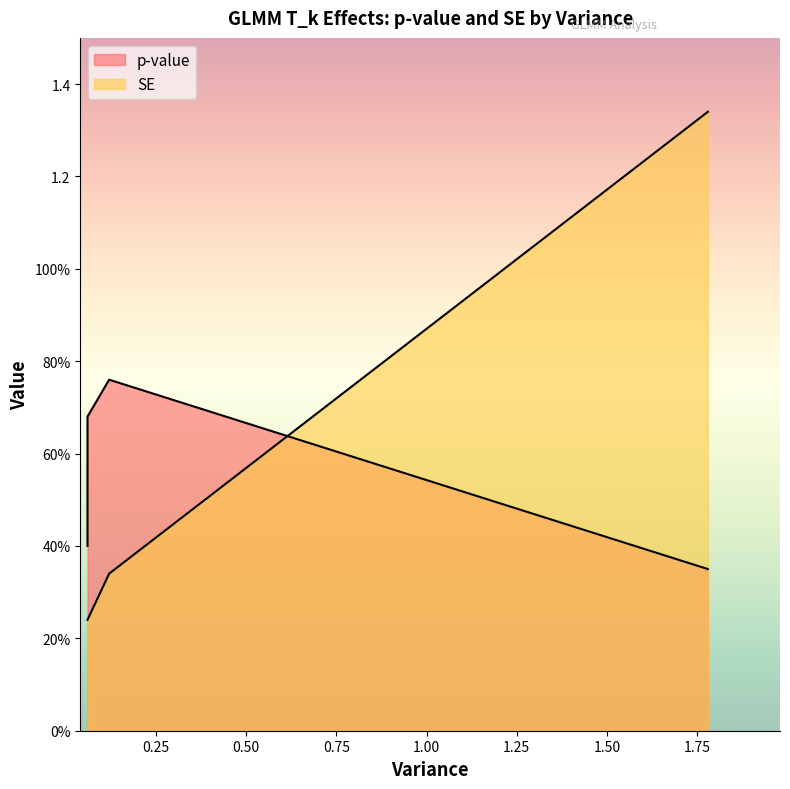

What is the maximum value shown in the chart?

1.3